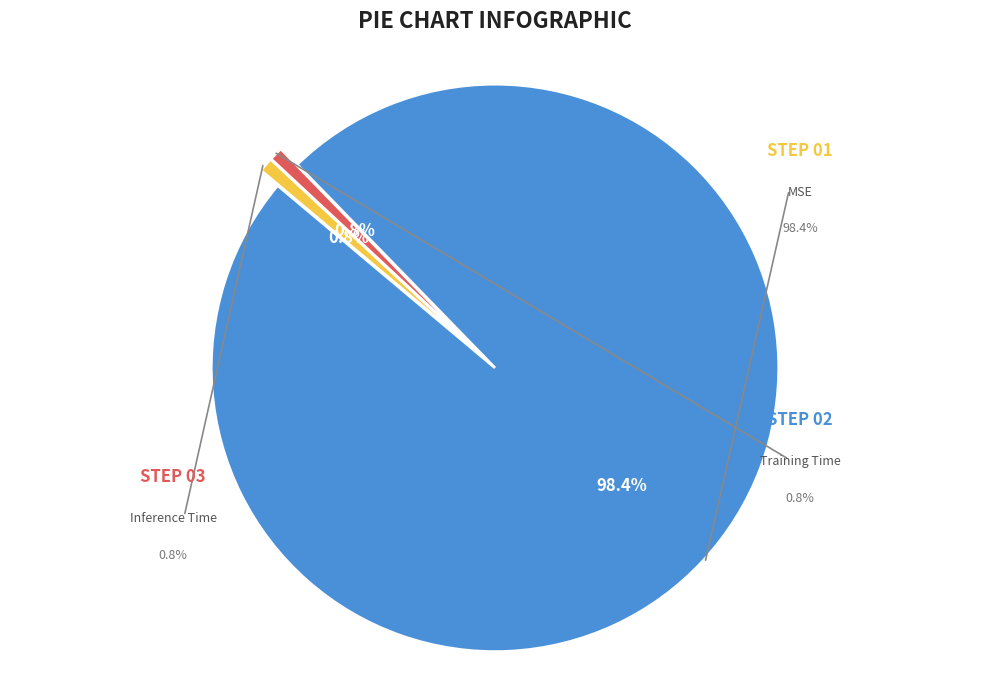

How many segments does this pie chart have?

3